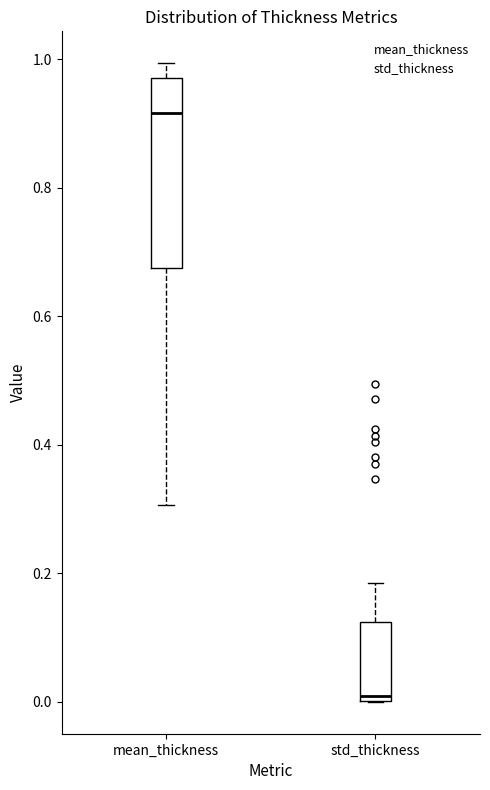

Where does the median line of the box for mean_thickness sit on the y-axis? The values are not printed on the chart, so give them approximately, as read against the axis.

0.92